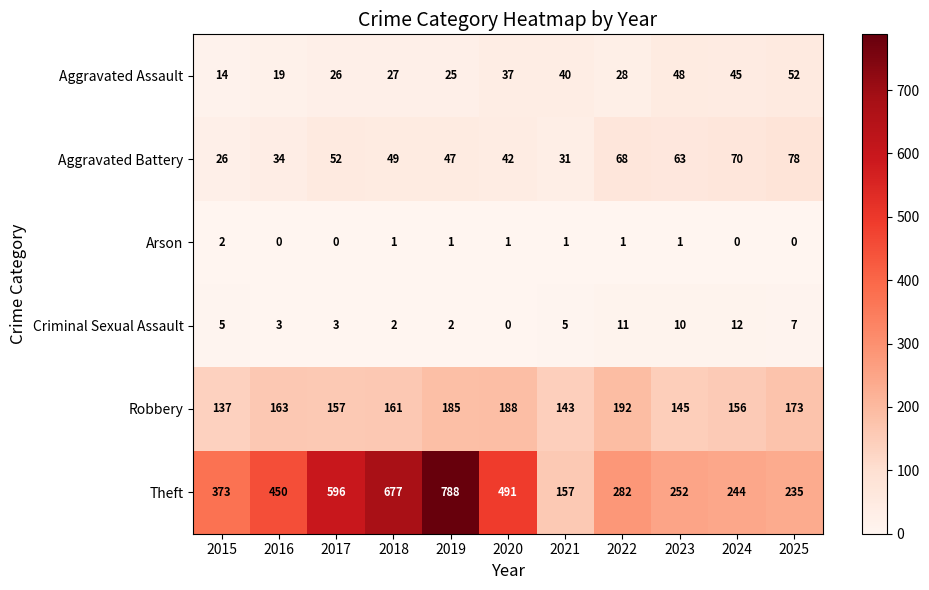

How many data points in Theft are less than 373?

5